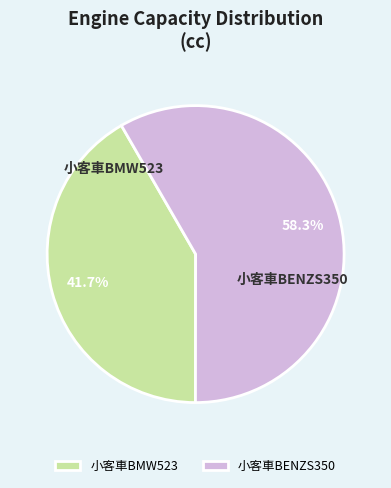

How many slices are in this pie chart?

2